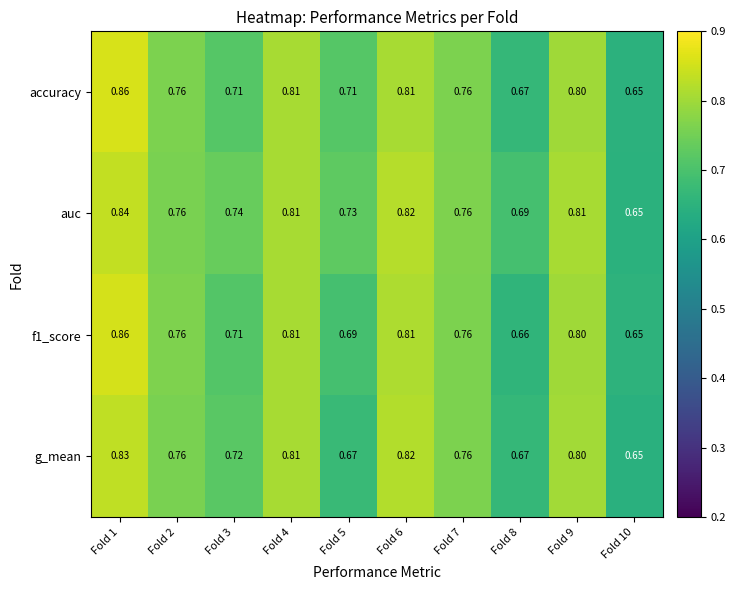

How many series are shown in this chart?

4